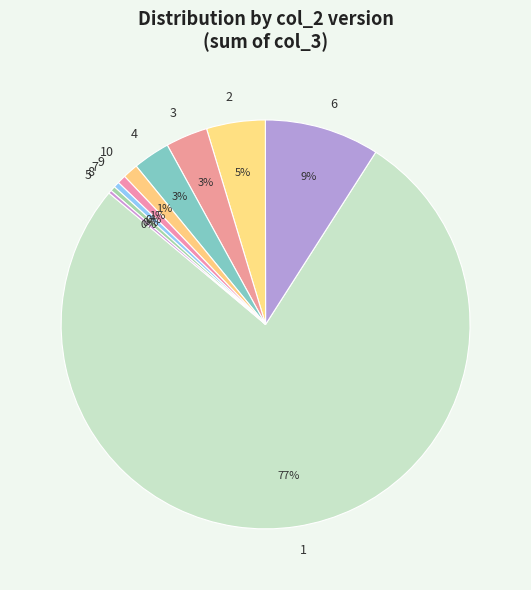

Which category accounts for the majority?

1